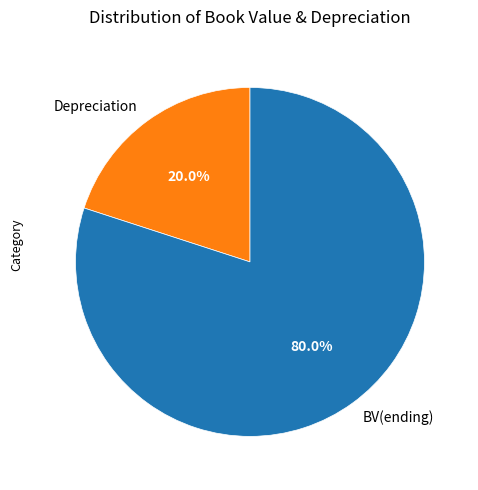

Which slice represents more than half of the pie?

BV(ending)